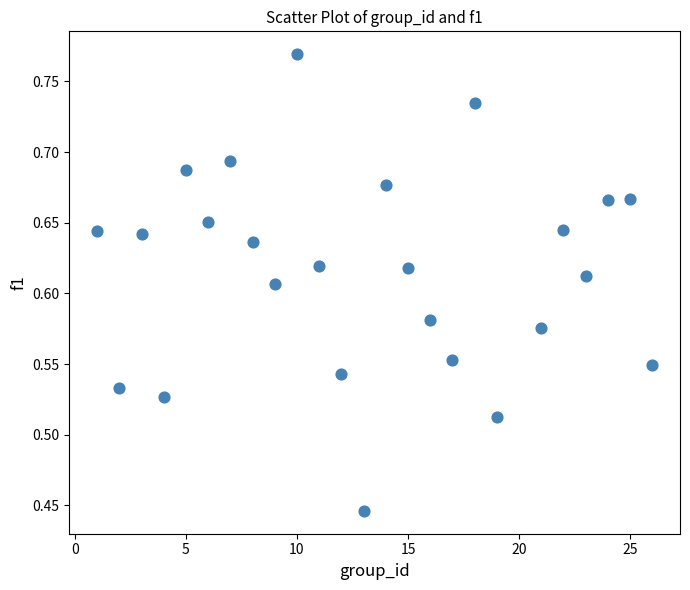

What is the range of Y values (max minus min)?

0.3